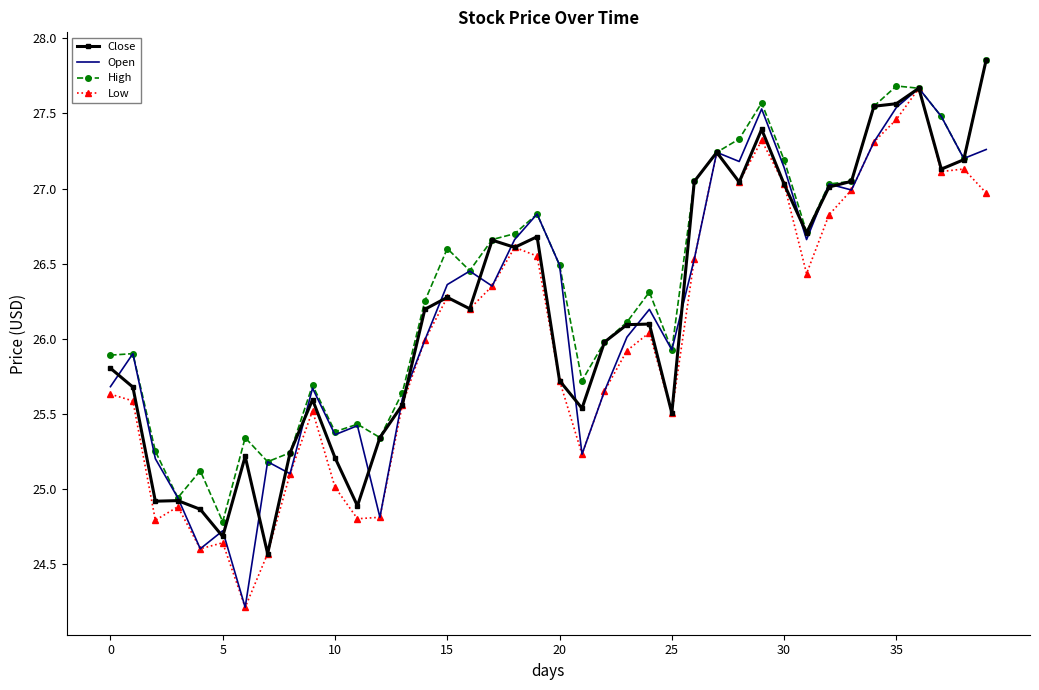

In Open, how many points are lower than both neighbors (excluding endpoints)?

12